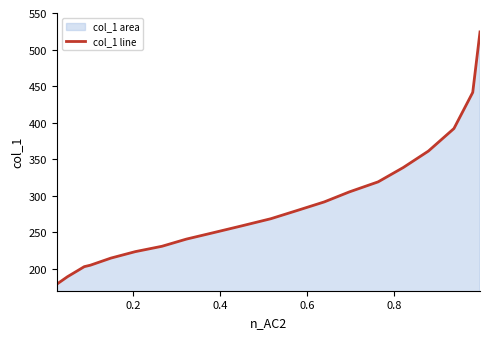

What is the greatest value displayed?

524.1